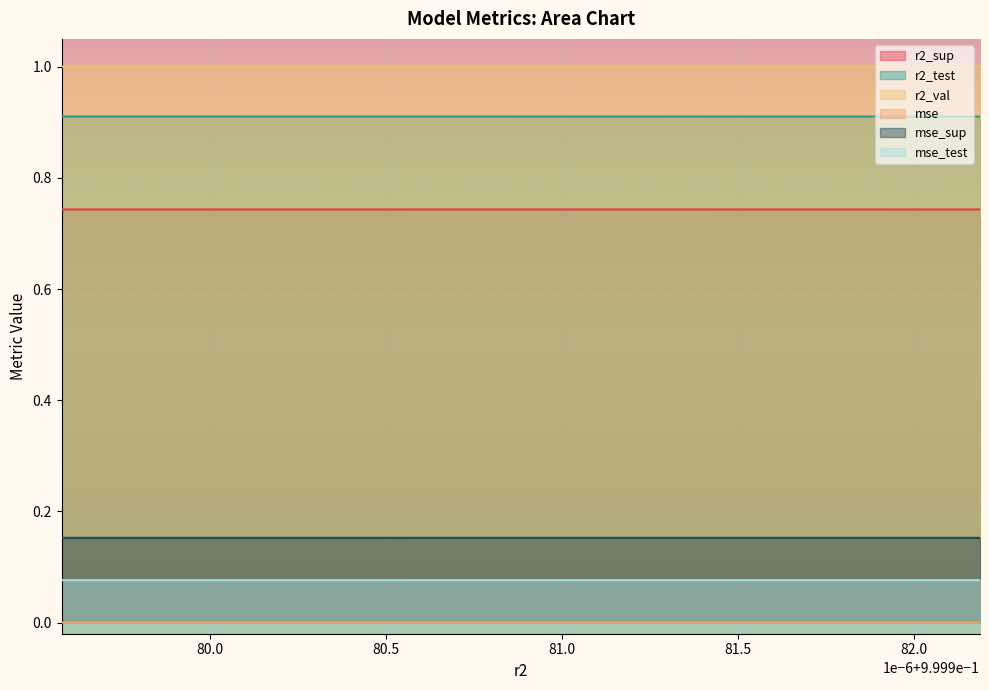

True or false: mse_test and mse cross at least once.

False